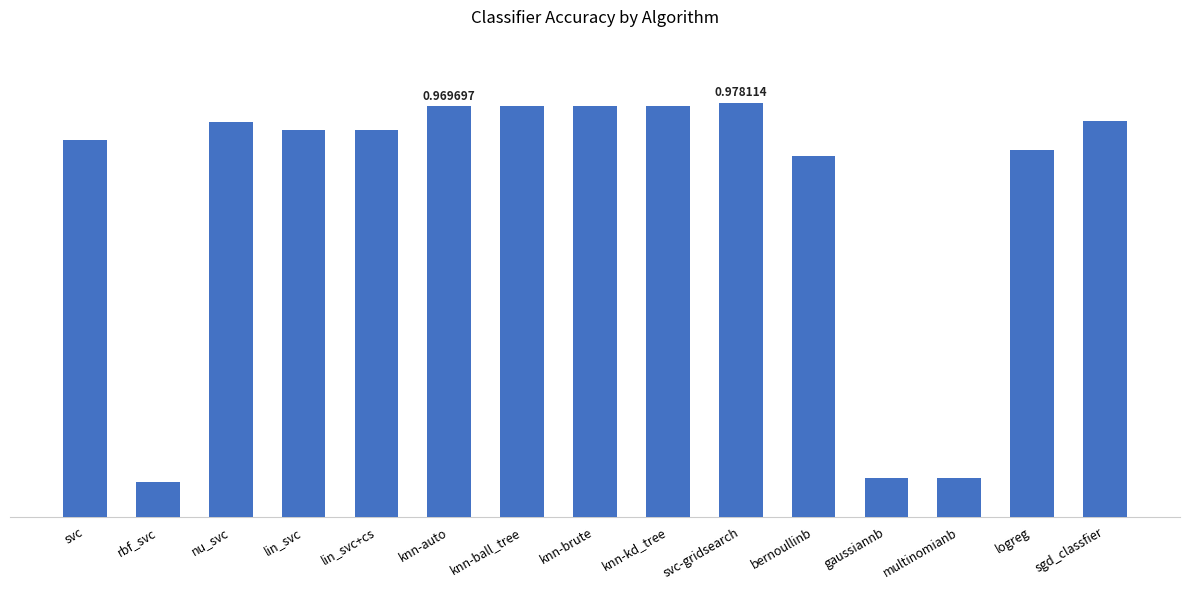

Are the bars horizontal?

No